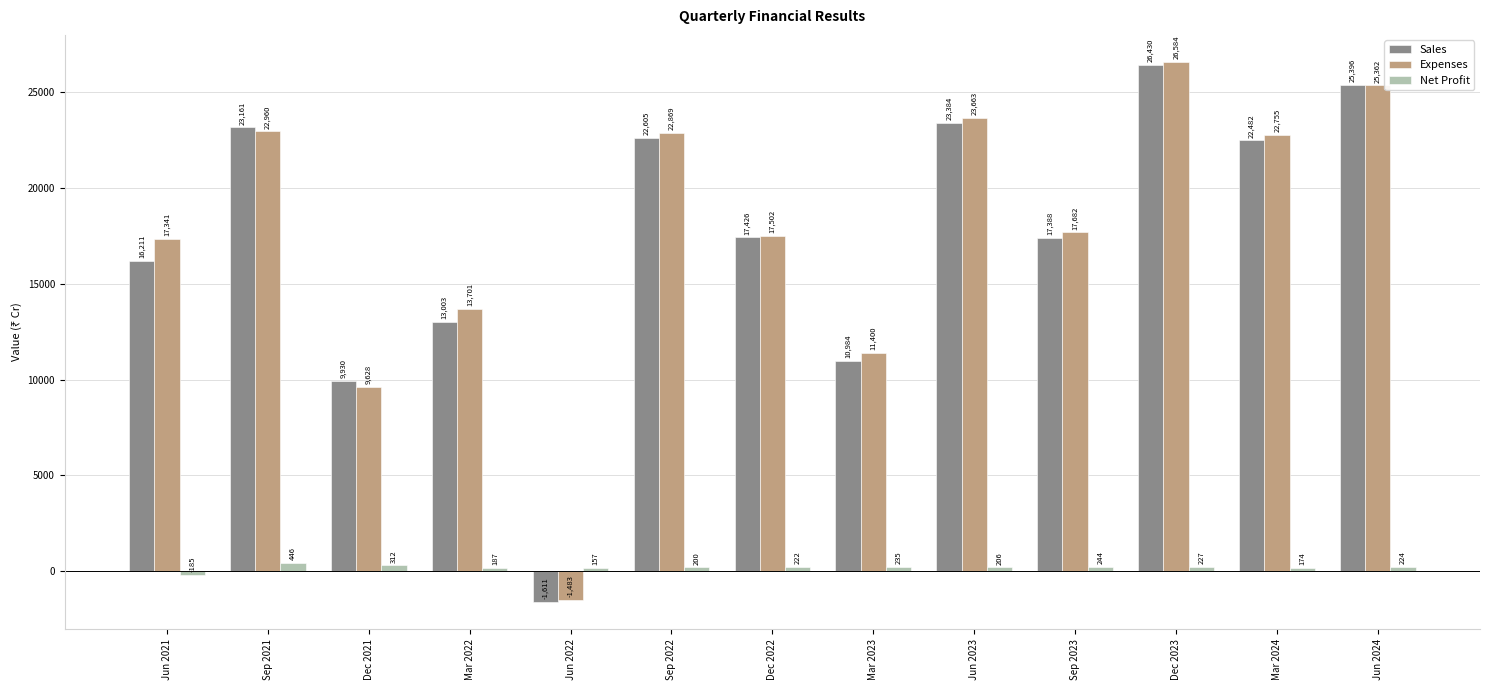

What is the total value across all series at Dec 2021?

19870